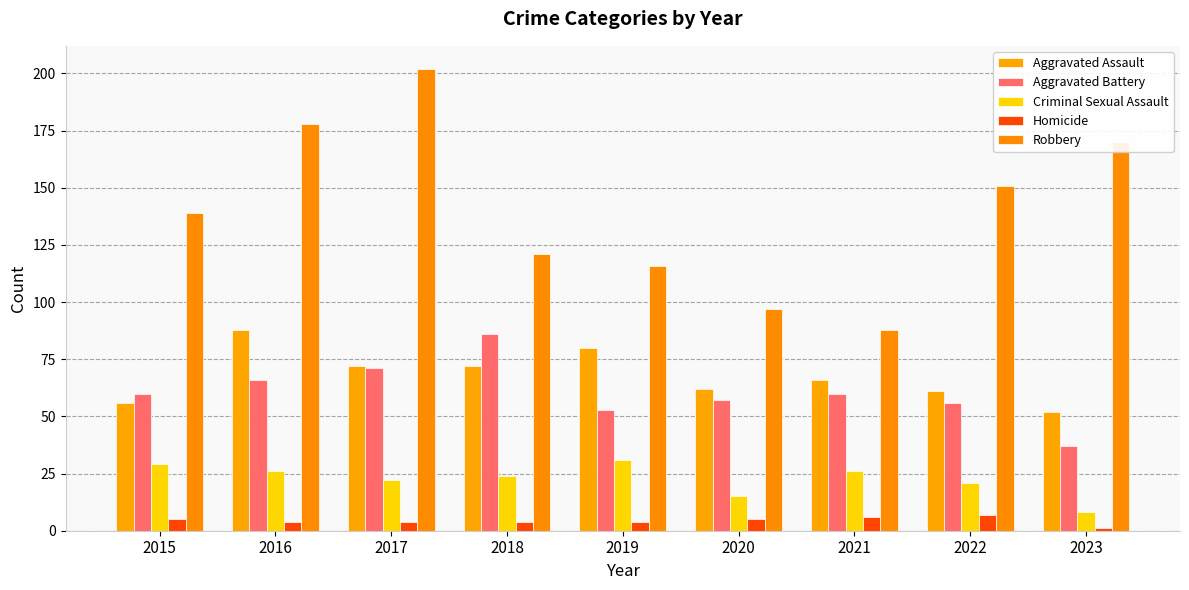

Reading right to left, what are all the values shown in this chart?

Aggravated Assault: 2023=52	2022=61	2021=66	2020=62	2019=80	2018=72	2017=72	2016=88	2015=56
Aggravated Battery: 2023=37	2022=56	2021=60	2020=57	2019=53	2018=86	2017=71	2016=66	2015=60
Criminal Sexual Assault: 2023=8	2022=21	2021=26	2020=15	2019=31	2018=24	2017=22	2016=26	2015=29
Homicide: 2023=1	2022=7	2021=6	2020=5	2019=4	2018=4	2017=4	2016=4	2015=5
Robbery: 2023=170	2022=151	2021=88	2020=97	2019=116	2018=121	2017=202	2016=178	2015=139